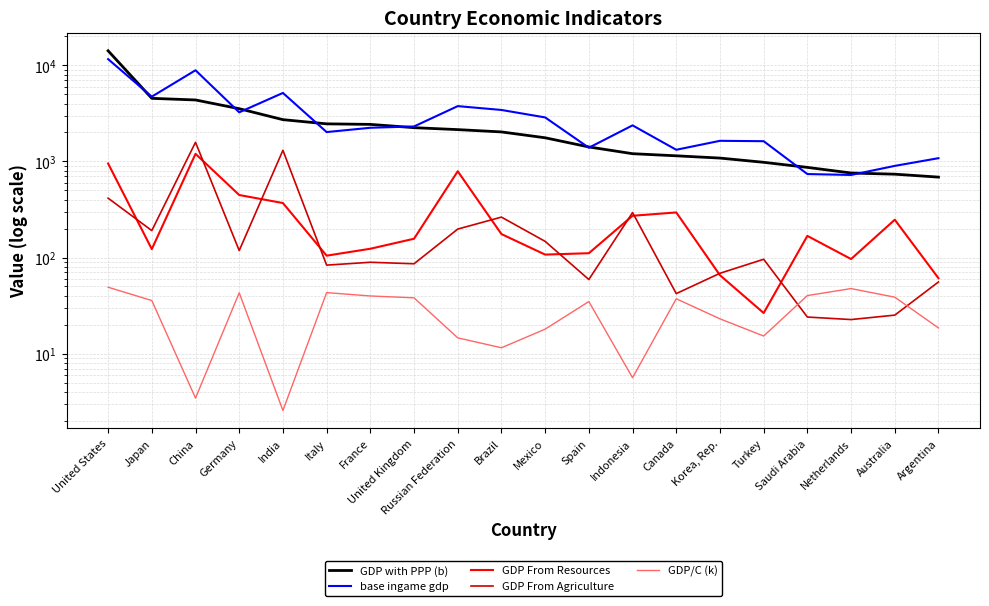

What are all the series names shown in the legend?

GDP with PPP (b), base ingame gdp, GDP From Resources, GDP From Agriculture, GDP/C (k)